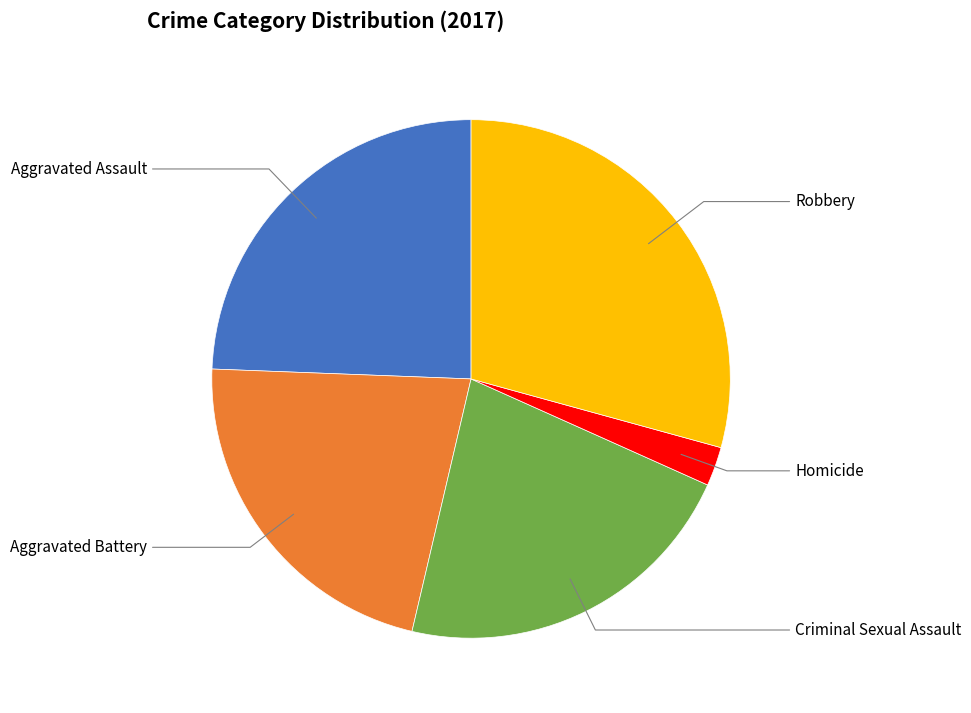

Does any single category account for the majority?

No